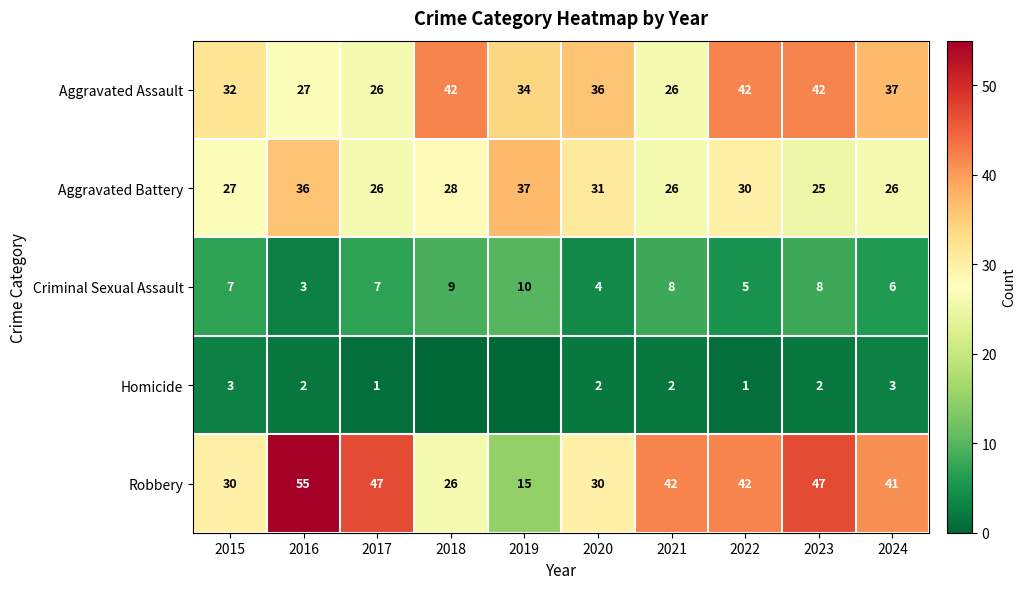

At which category does the chart reach its minimum across all series?

2018